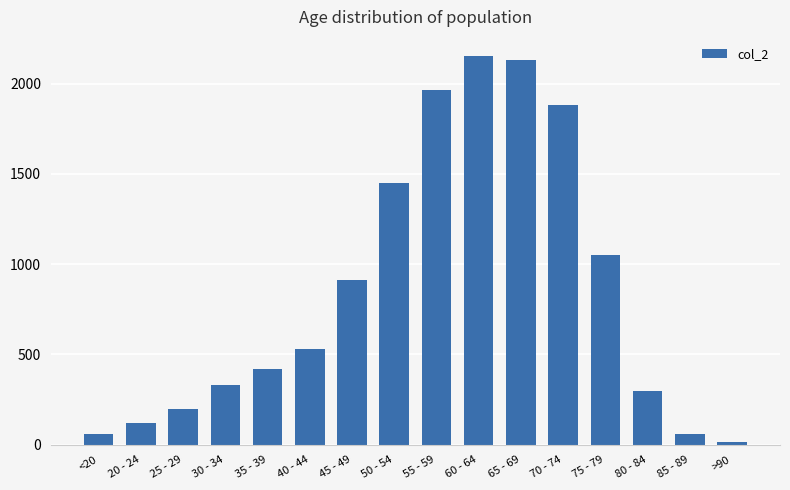

Is it true that the value at 55 - 59 is 1965?

True